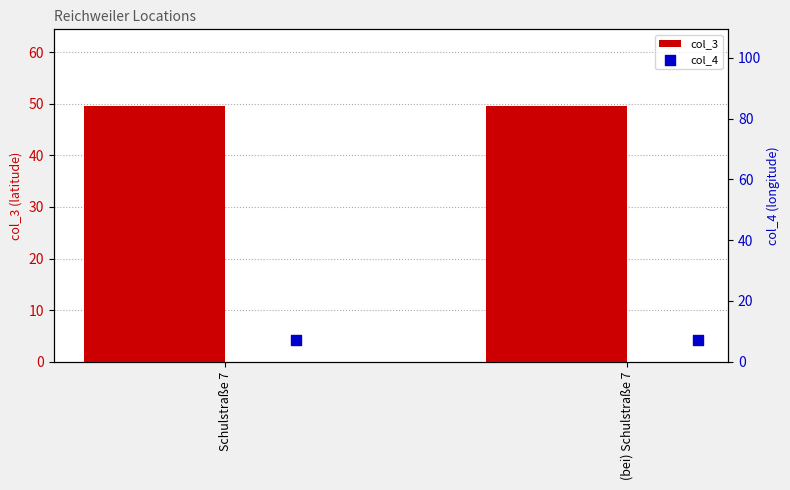

Which series reaches the minimum Y coordinate?

col_4